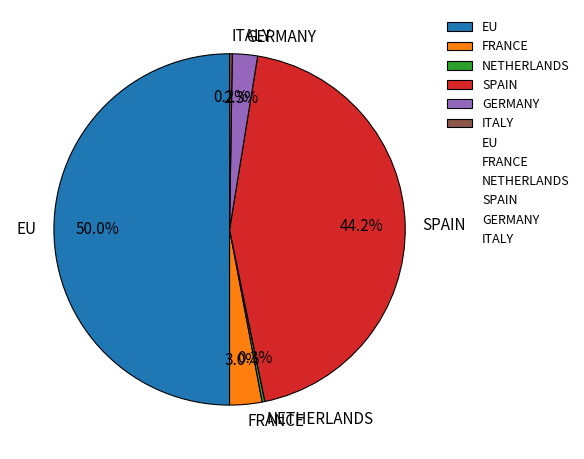

Is the sum of GERMANY and SPAIN greater than half?

No